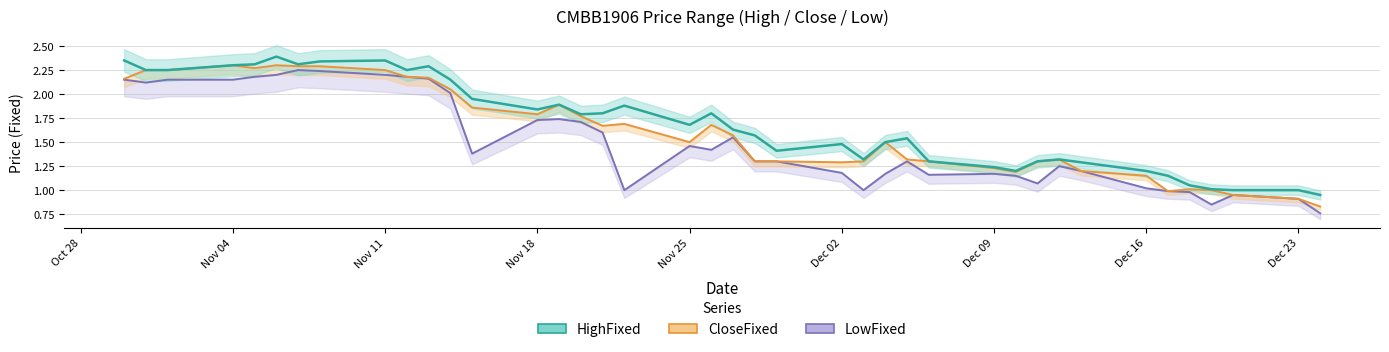

What is the difference between the maximum and second lowest values in the CloseFixed series?

1.4